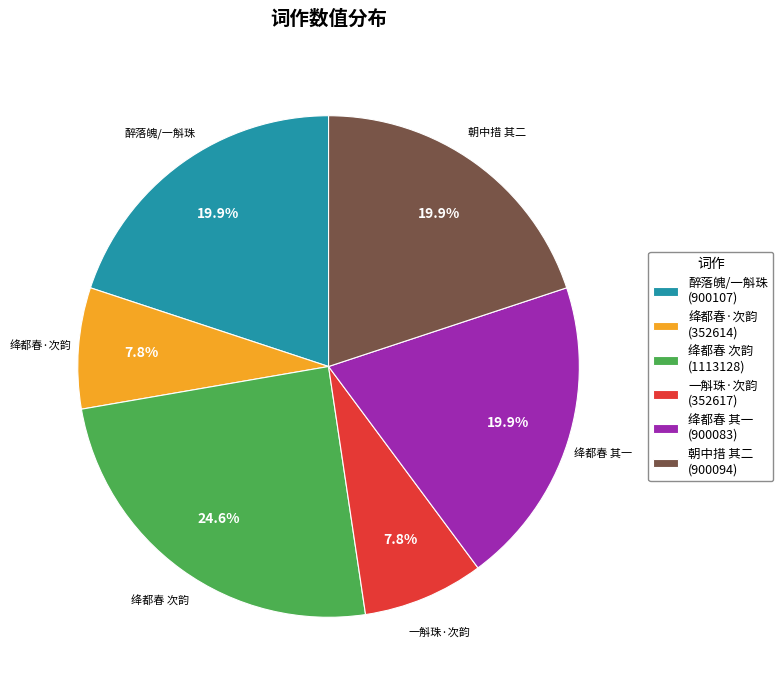

Between 醉落魄/一斛珠 (900107) and 绛都春·次韵 (352614), which is larger?

醉落魄/一斛珠 (900107)